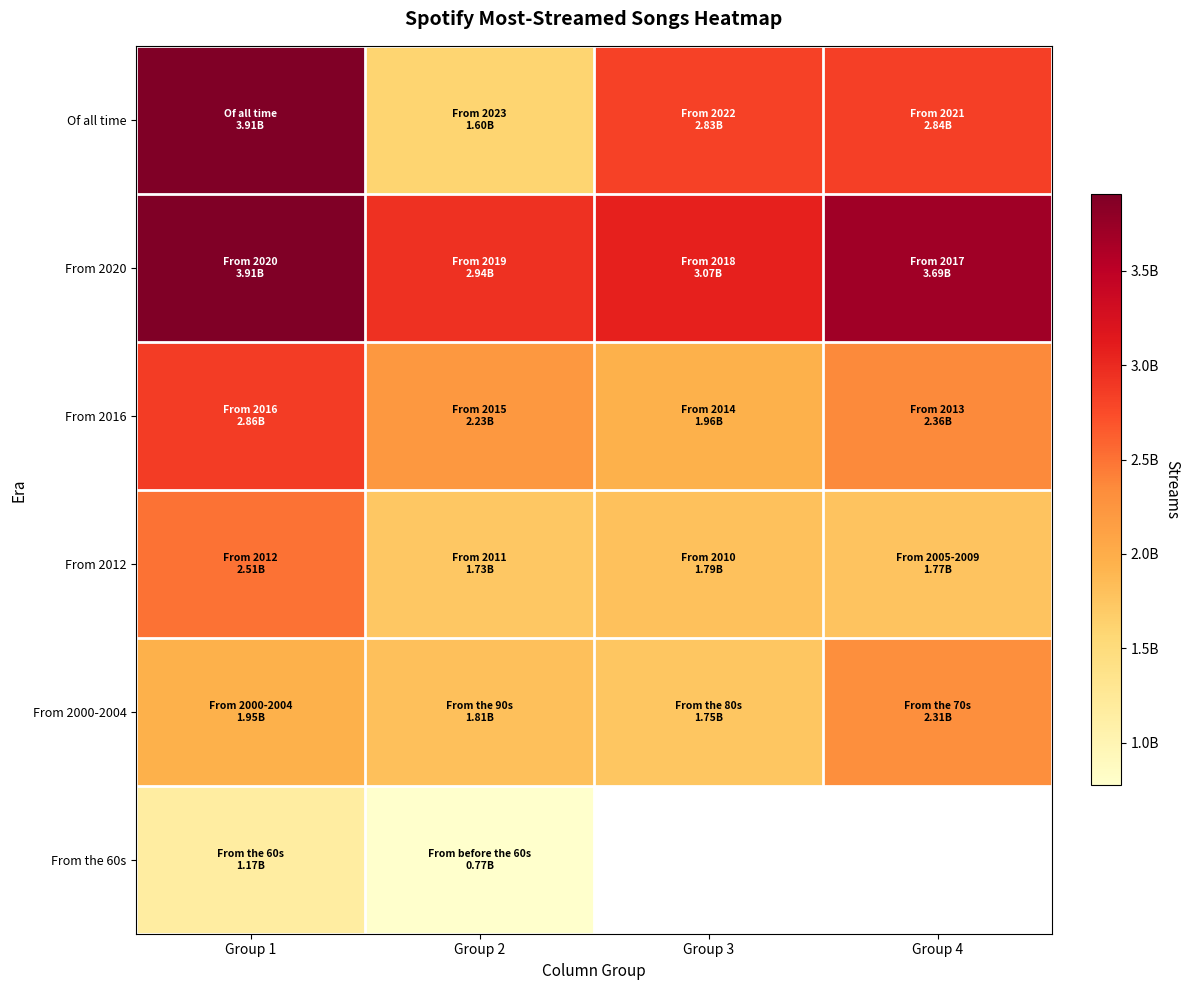

The value of From 2000-2004 at Group 2 is 2418183223.3. True or false?

False